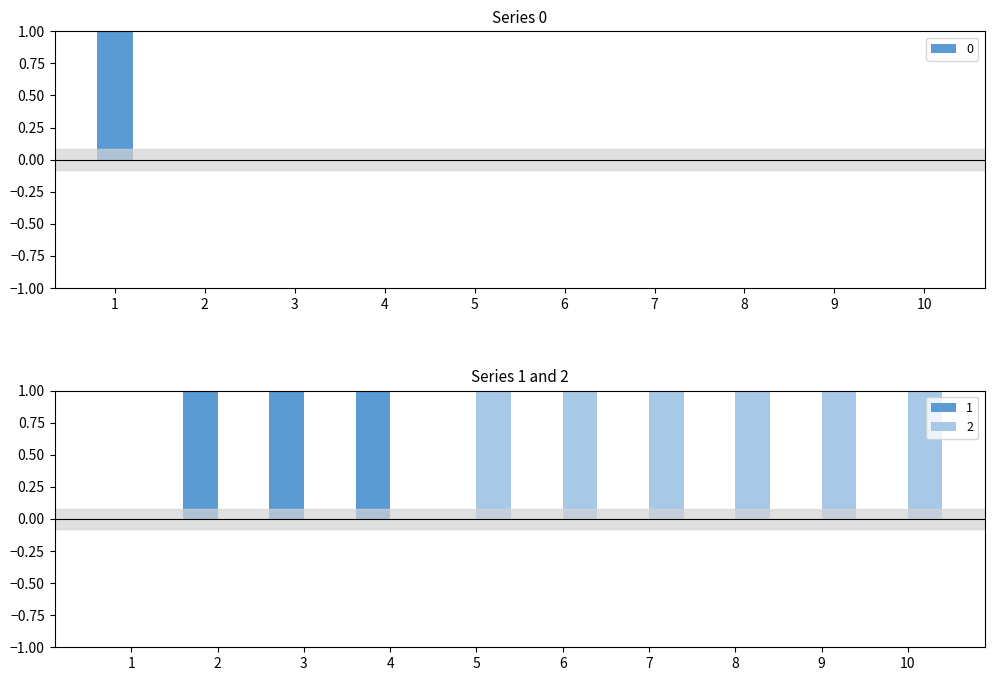

Are the bars grouped side by side (vs. stacked)?

Yes